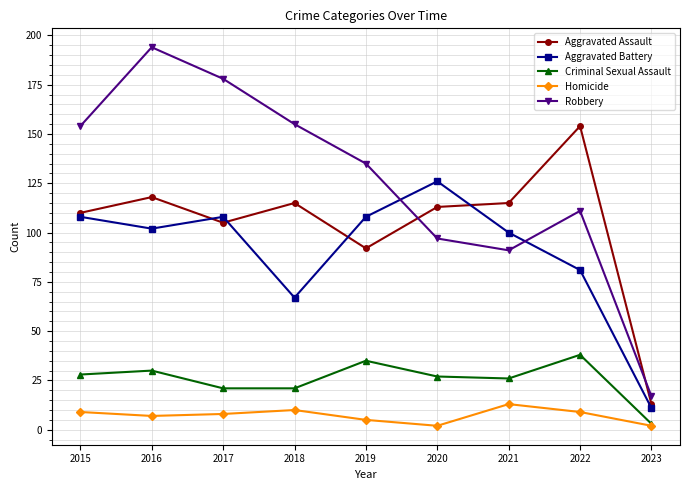

At how many categories does at least one series exceed 46?

8